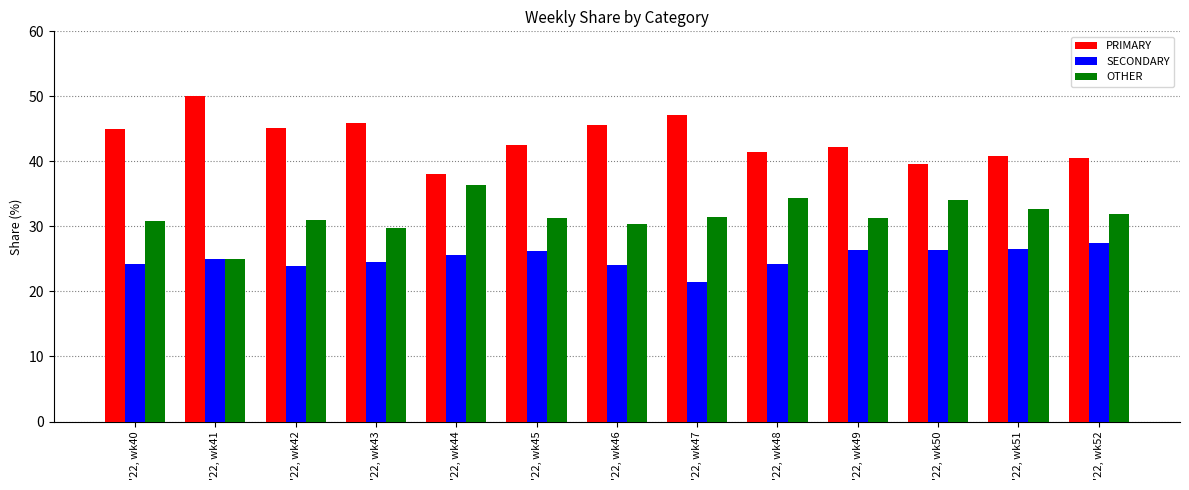

Rank the series at '22, wk46 from highest to lowest value.

PRIMARY, OTHER, SECONDARY